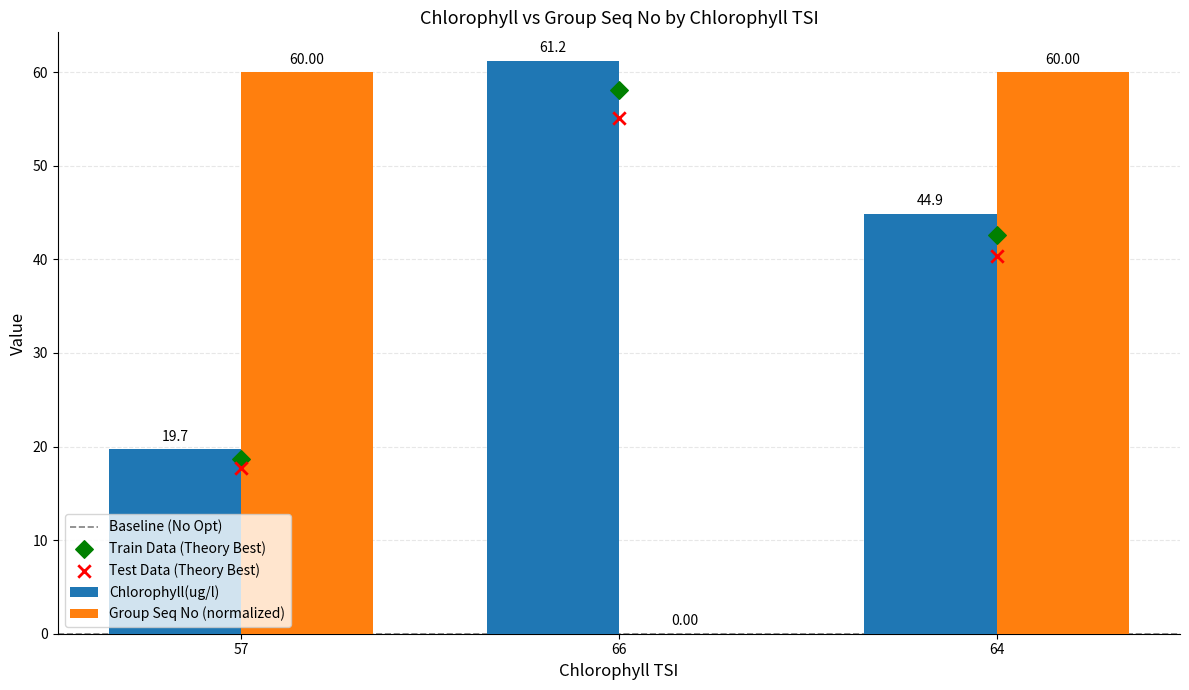

At which category is the sum across all series the highest?

64